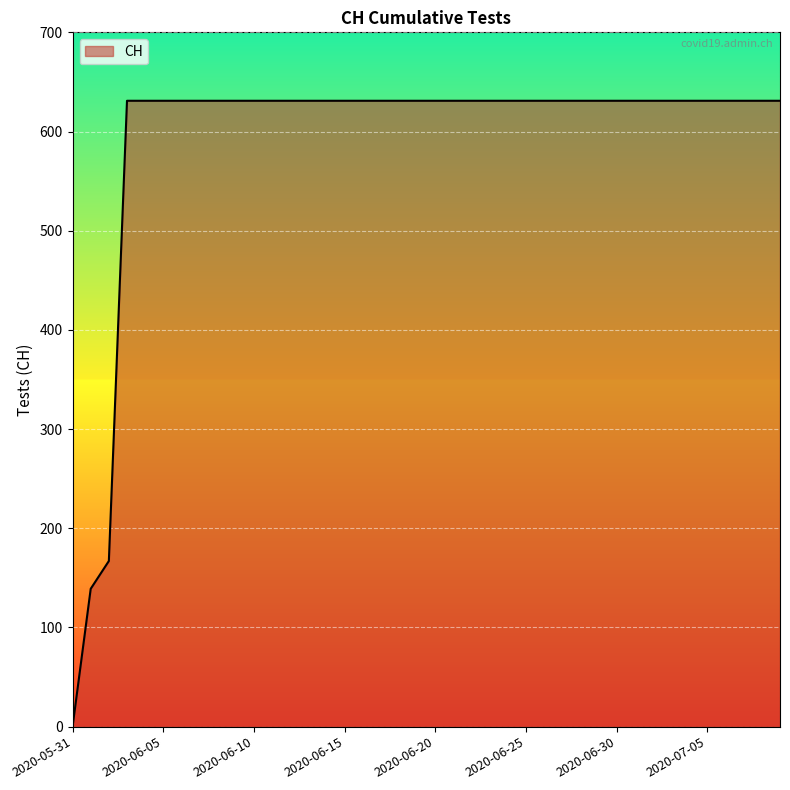

What is the greatest value displayed?

631